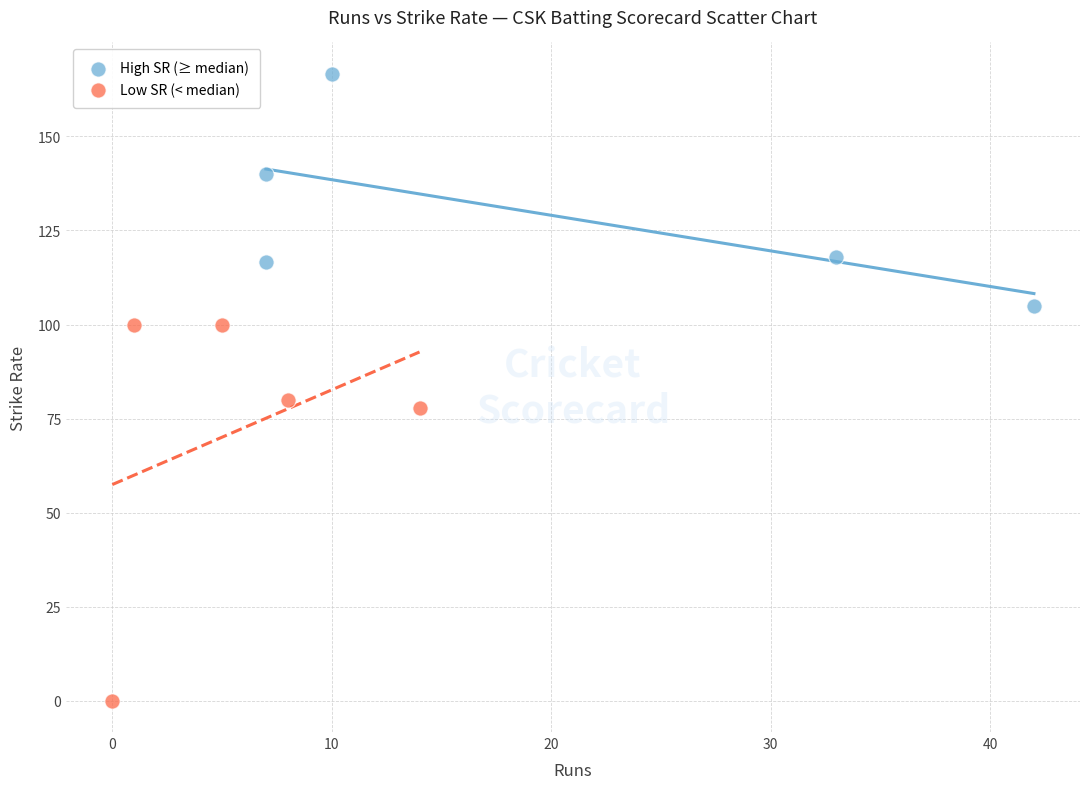

Which series reaches the minimum Y coordinate?

Low SR (< median)